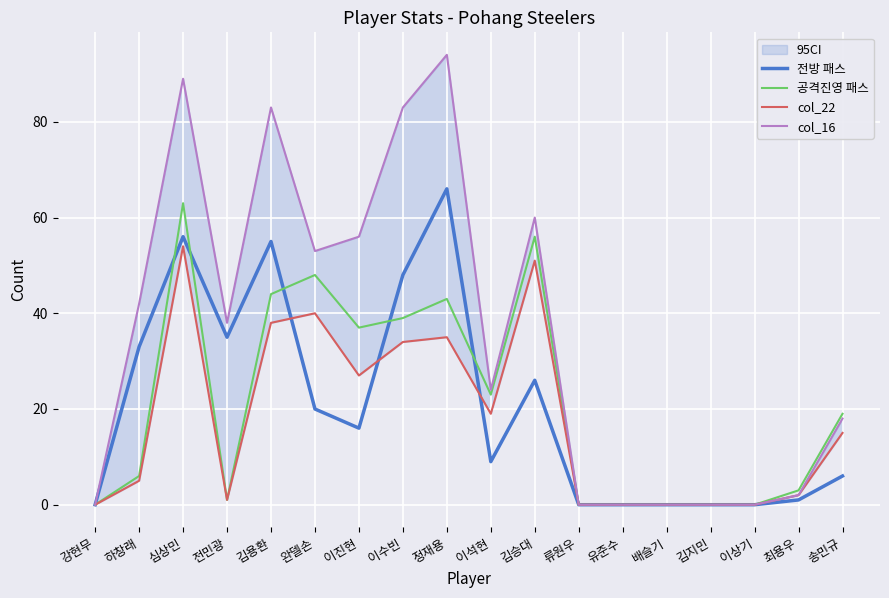

What are all the series names shown in the legend?

전방 패스, 공격진영 패스, col_22, col_16